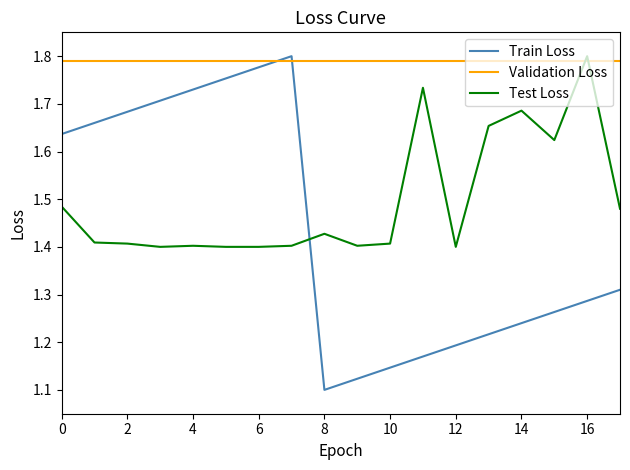

At how many categories does at least one series exceed 1?

18